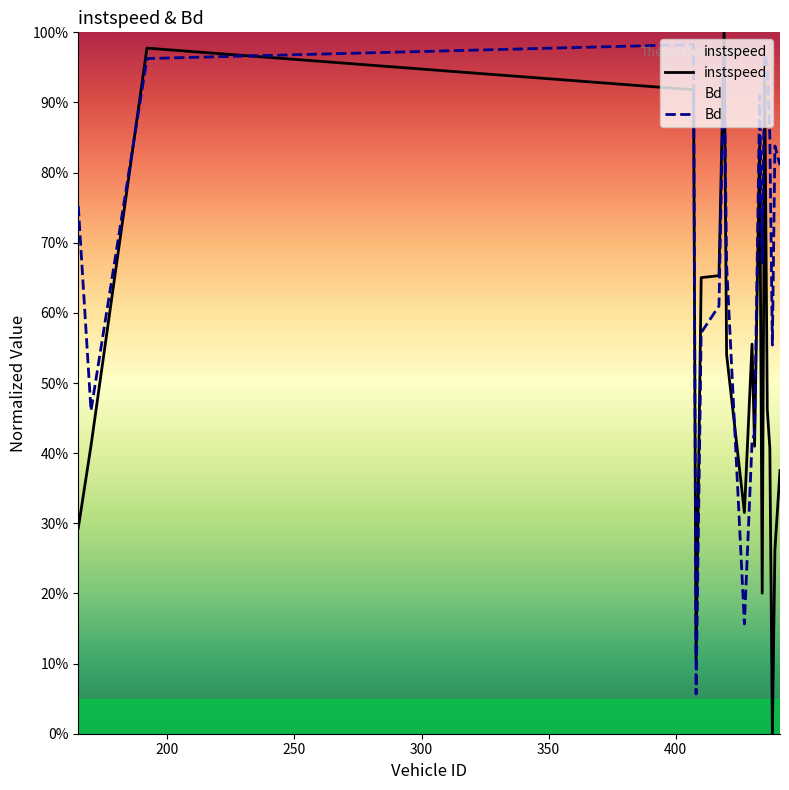

Which series ends up on top after the final intersection of instspeed and Bd?

Bd